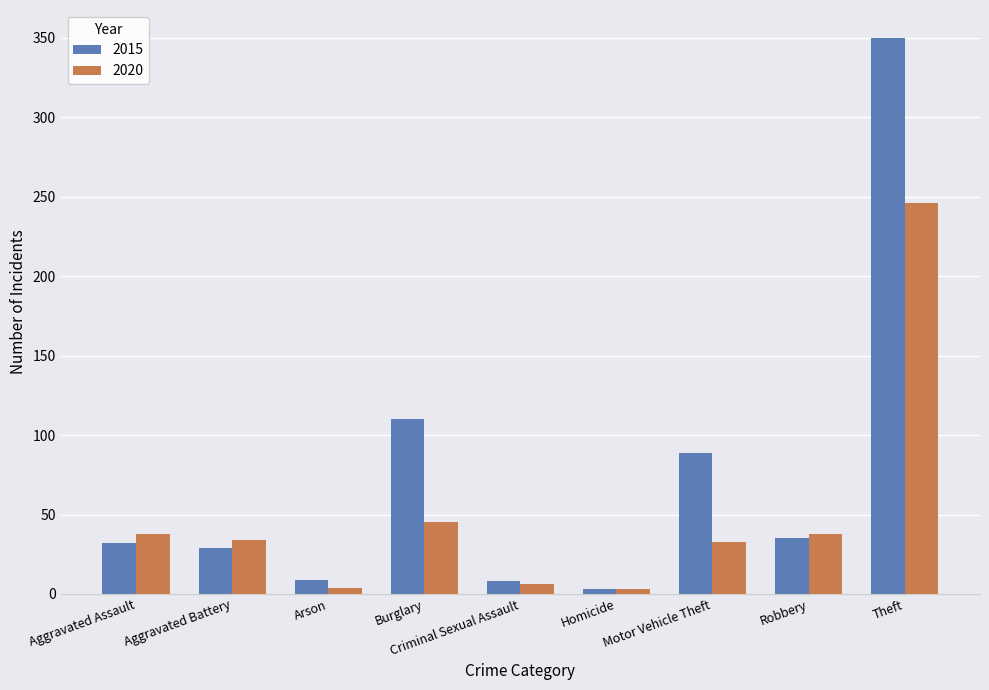

What is the spread (max minus min) of values at Robbery?

3